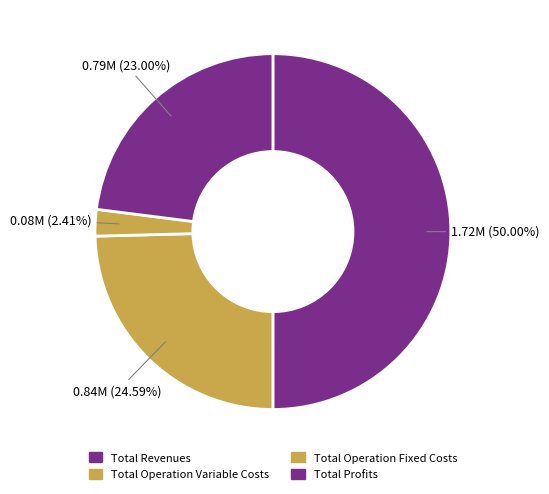

Does any single category account for the majority?

Yes